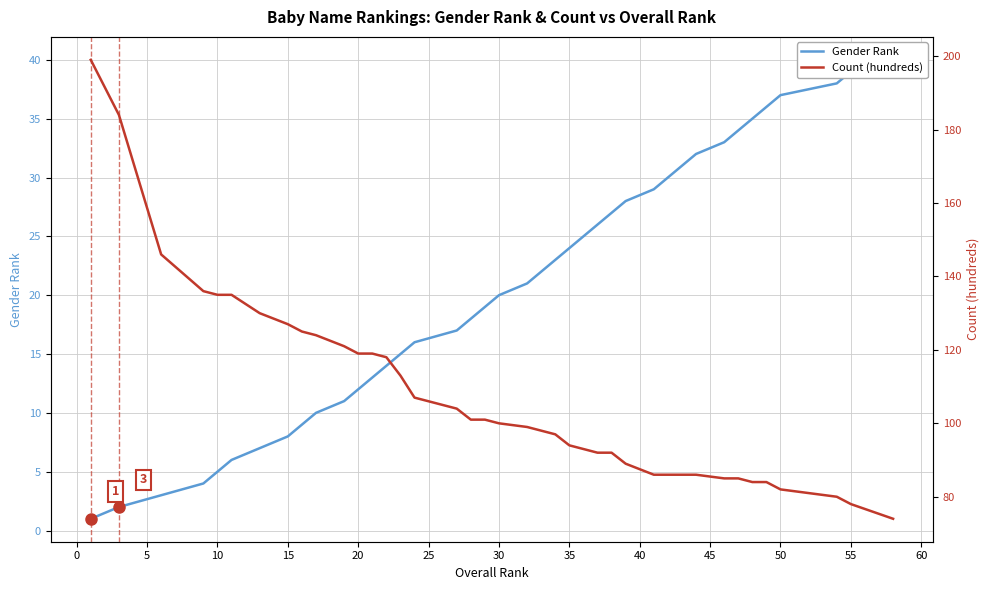

How many lines are shown in the chart?

2